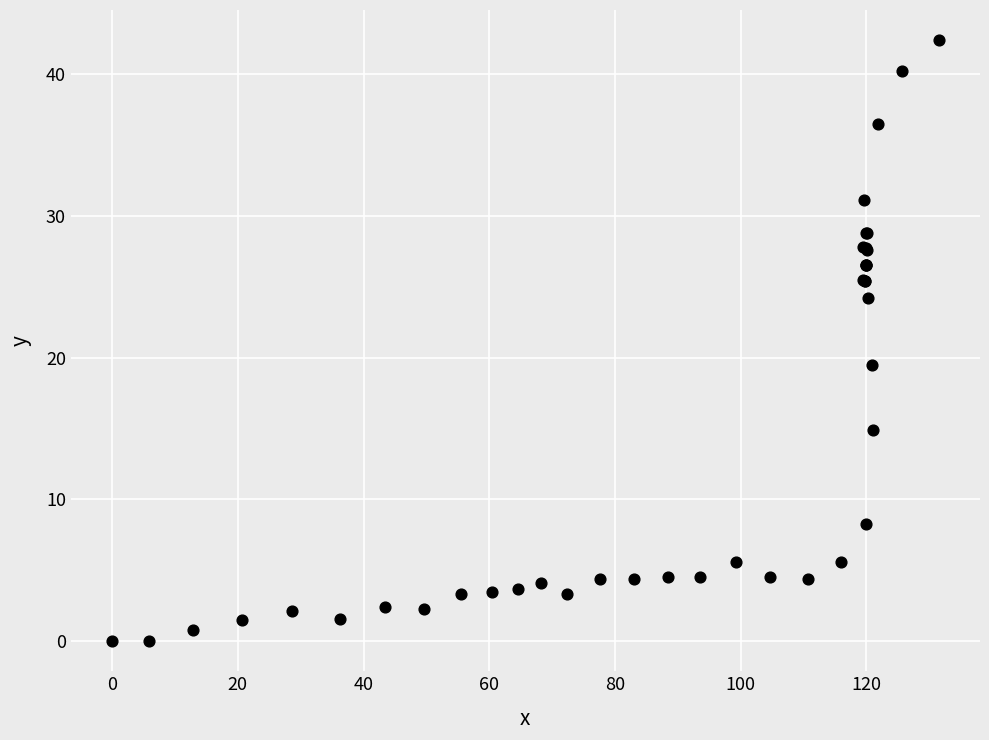

What Y value in the scatter plot is closest to 21?

19.5